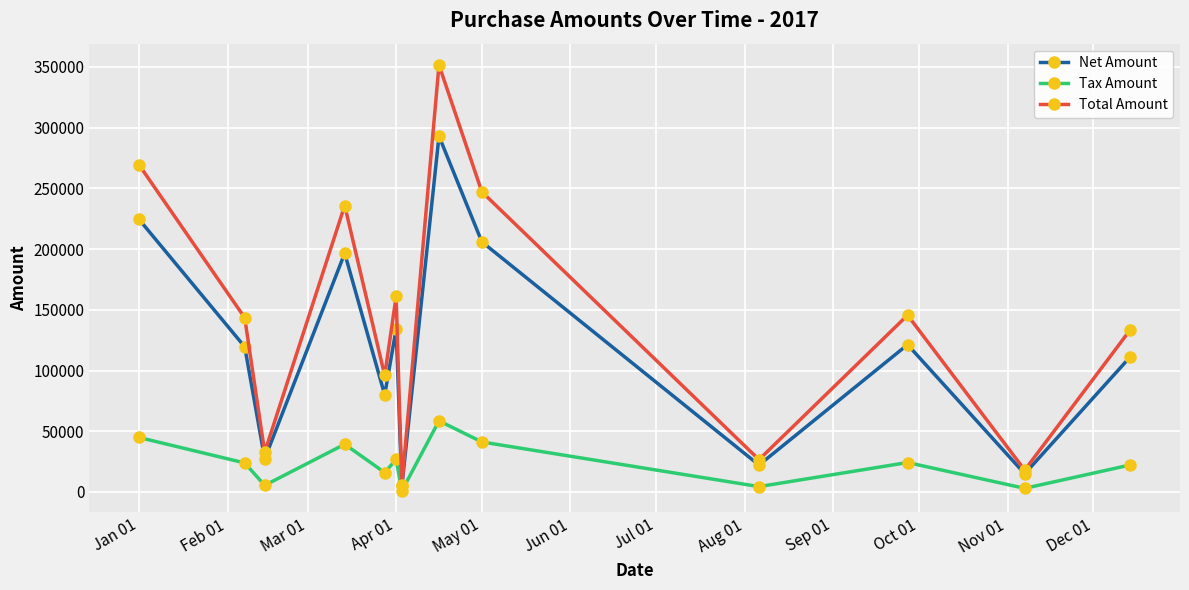

True or false: Total Amount and Tax Amount cross at least once.

False